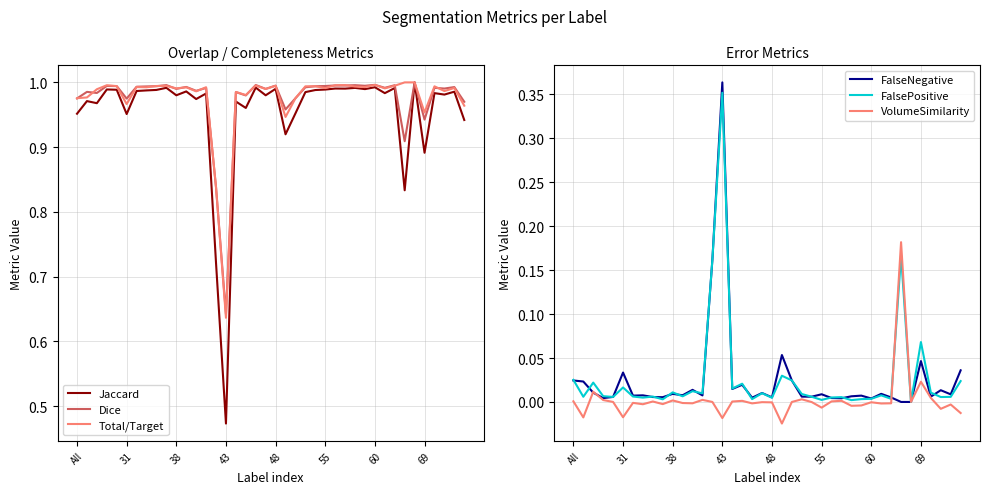

Is it true that FalsePositive equals 0.0 at 55?

True